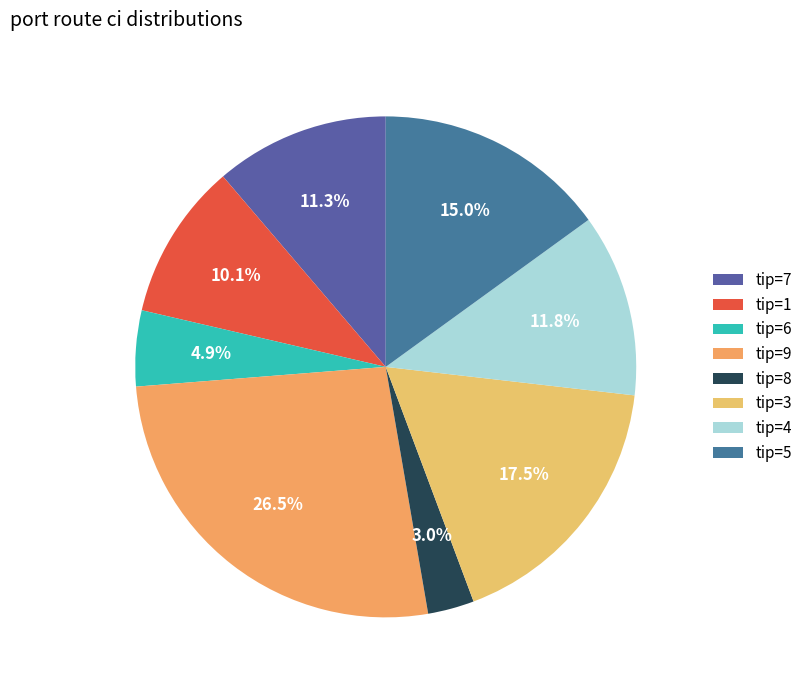

How many slices are in this pie chart?

8